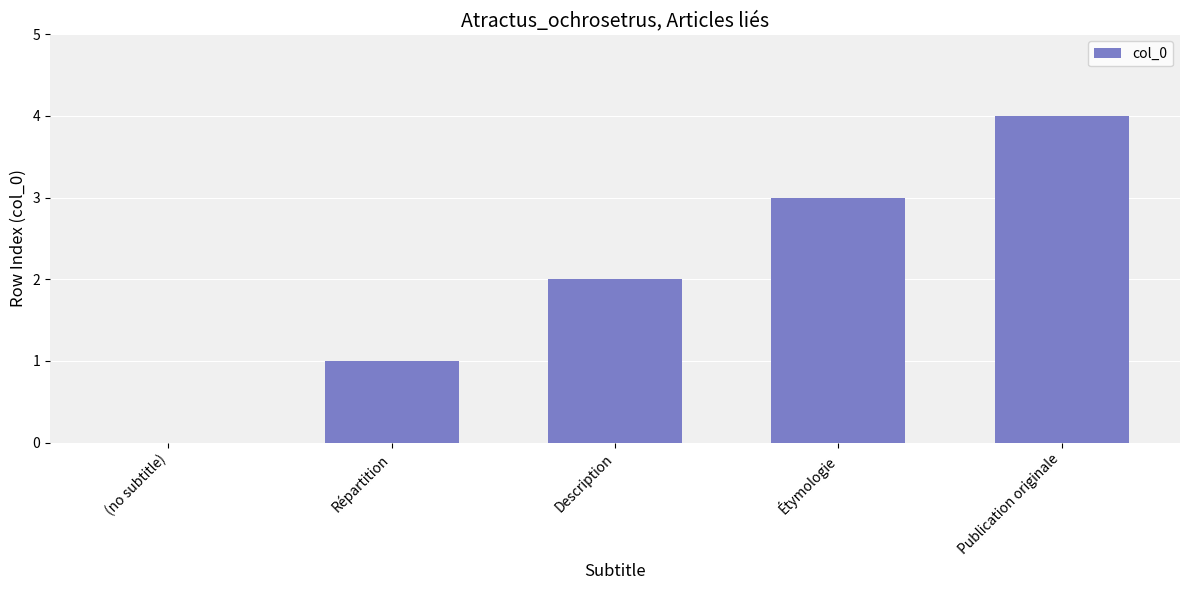

Read the value at Publication originale.

4